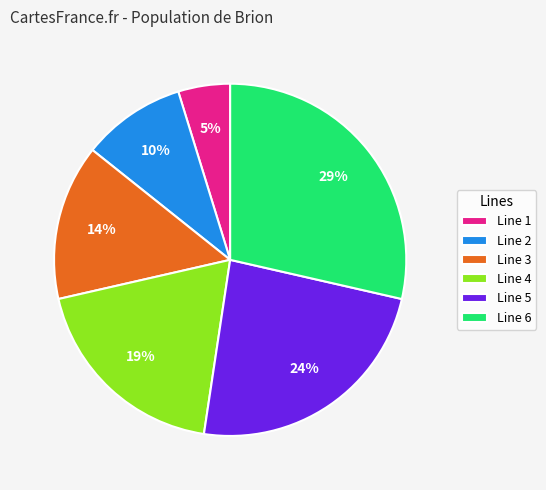

Does any single category account for the majority?

No